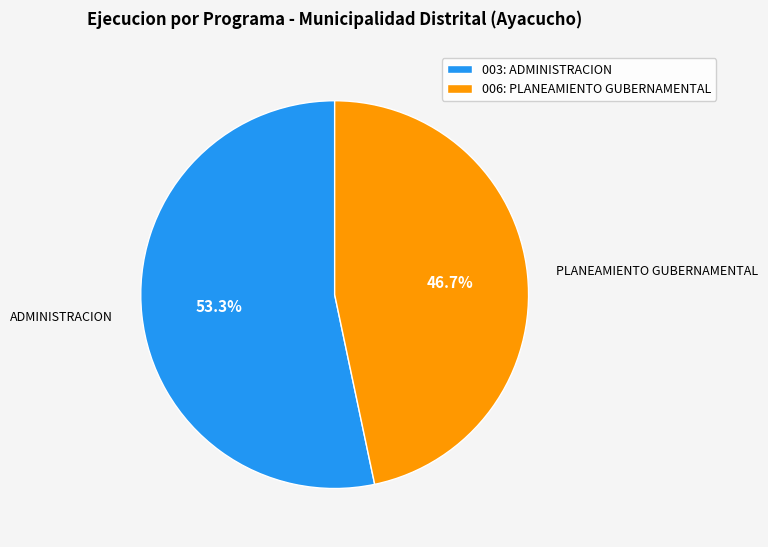

Rank the categories by value from highest to lowest.

003: ADMINISTRACION, 006: PLANEAMIENTO GUBERNAMENTAL